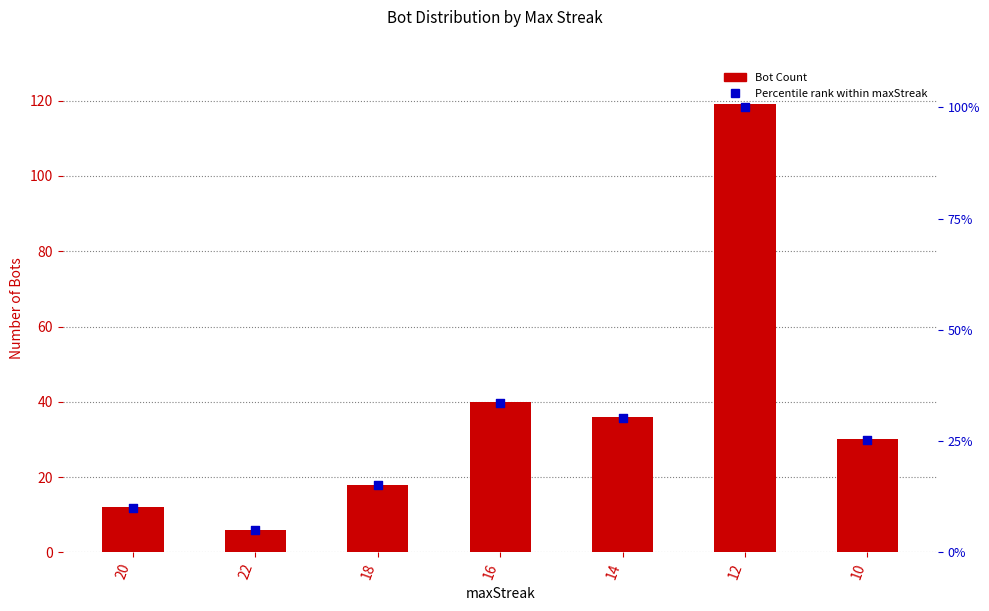

Which series has the largest total across all categories?

Bot Count